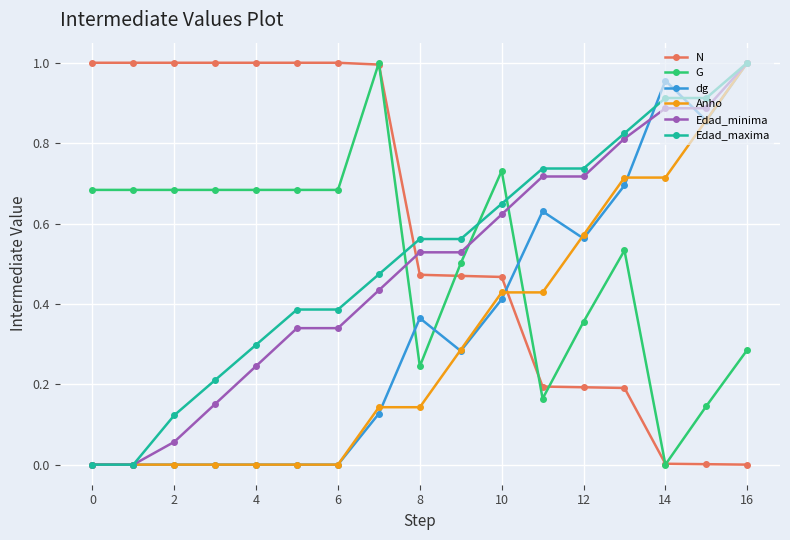

Which series has the largest total across all categories?

N